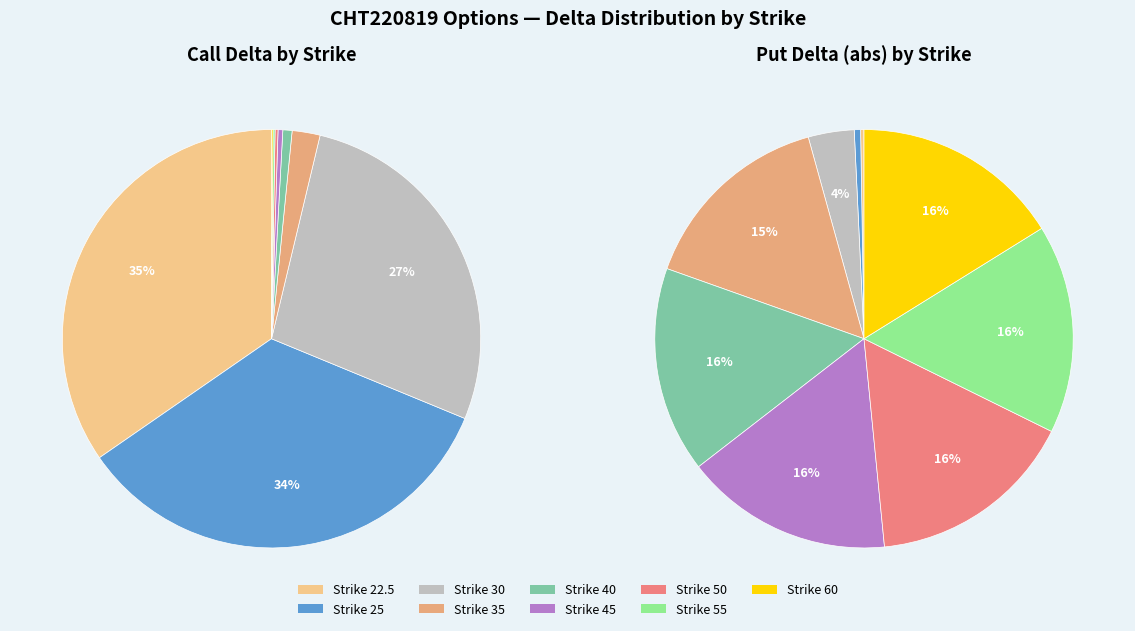

To the nearest percent, what is the average slice percentage?

11%